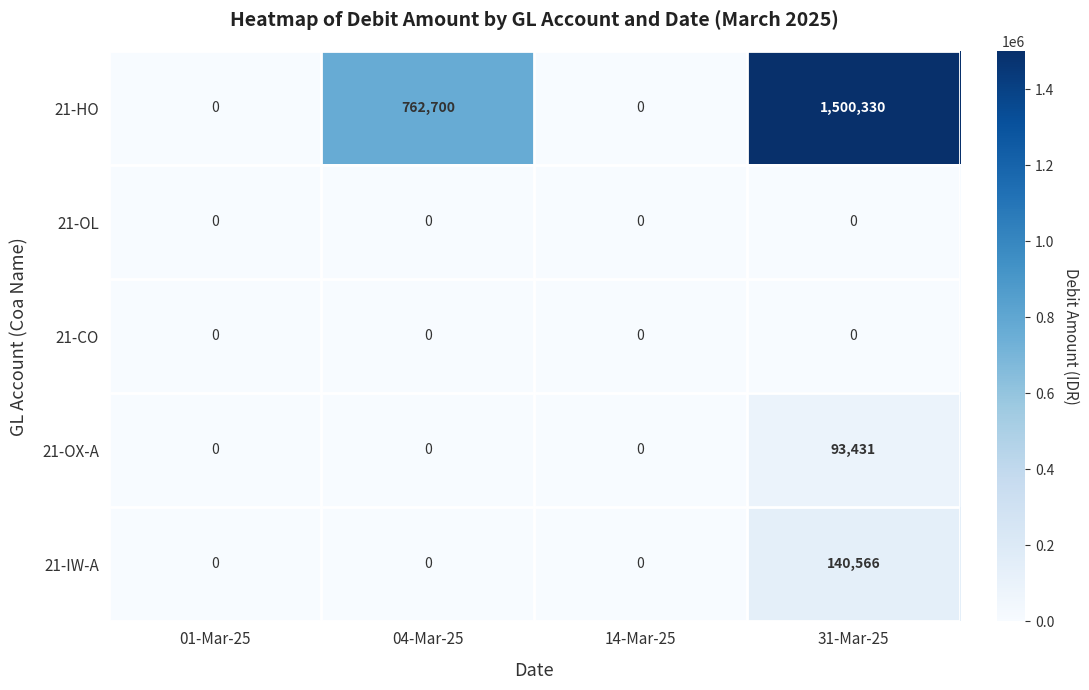

At which category is the sum across all series the highest?

31-Mar-25